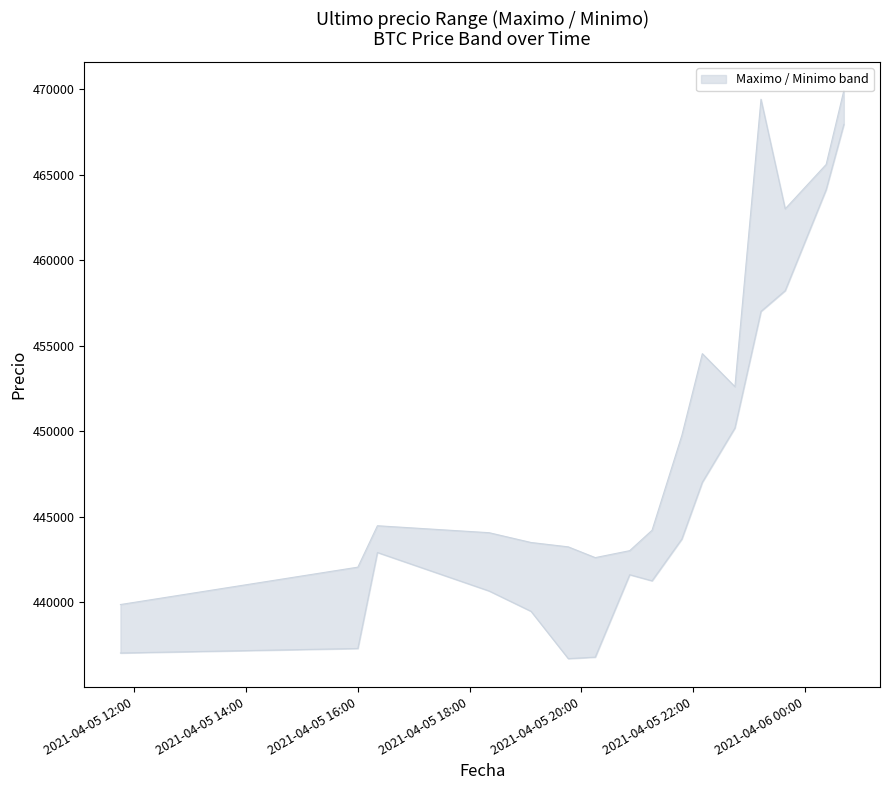

True or false: Minimo and Maximo cross at least once.

False